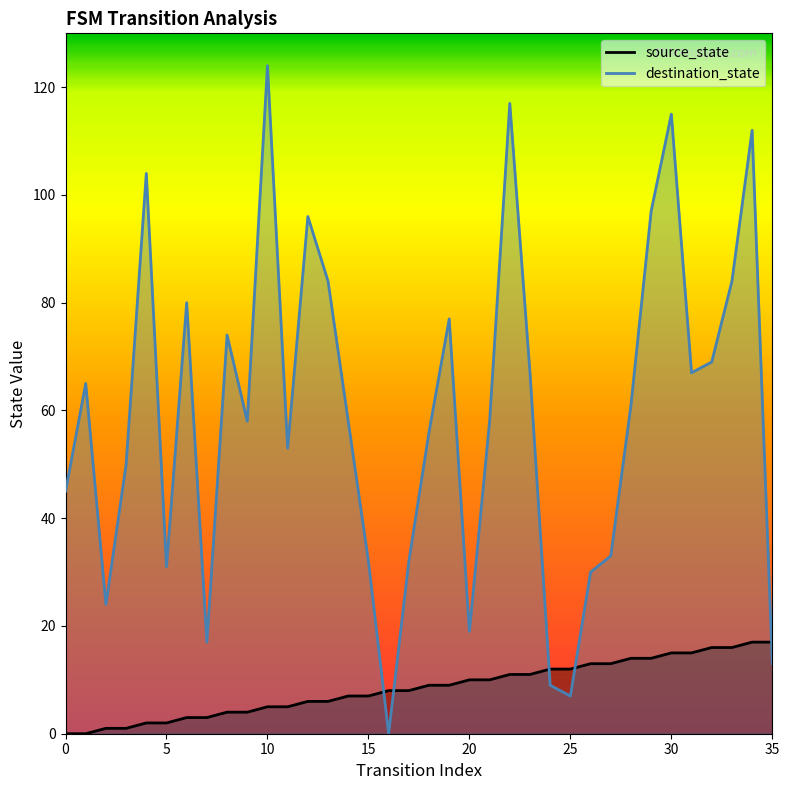

How many interior local peaks does the destination_state series have?

10